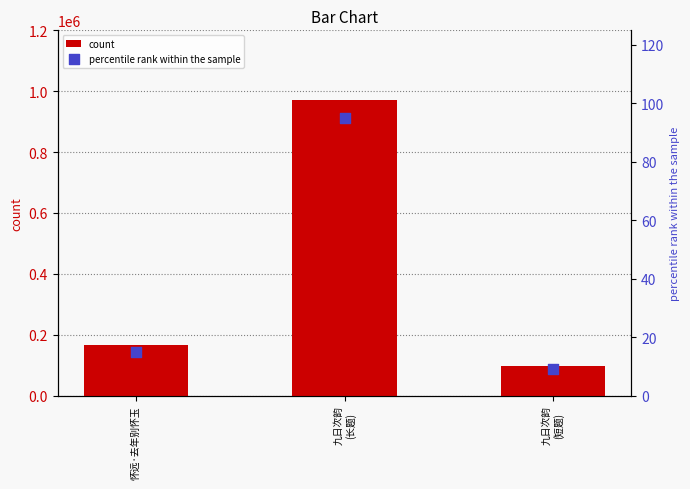

Which series reaches the maximum Y coordinate?

count